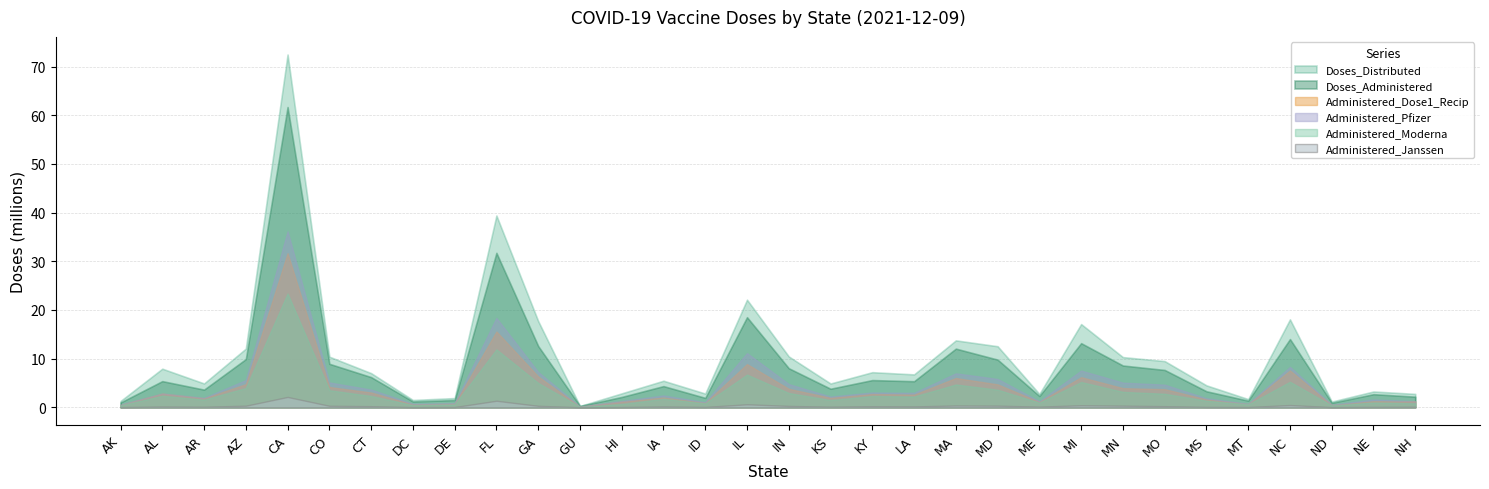

How many lines are shown in the chart?

6